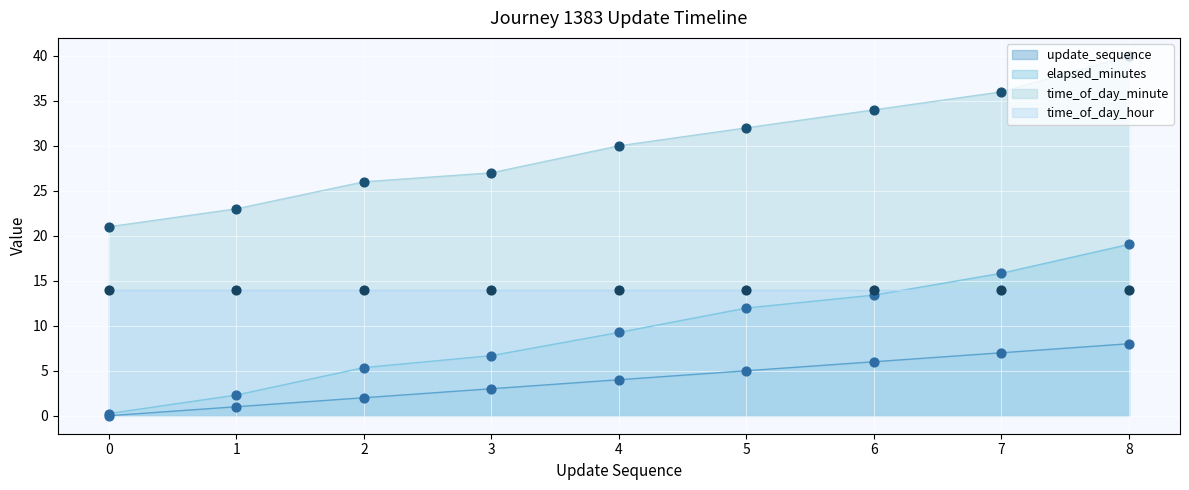

Which series contains the highest Y value?

time_of_day_minute